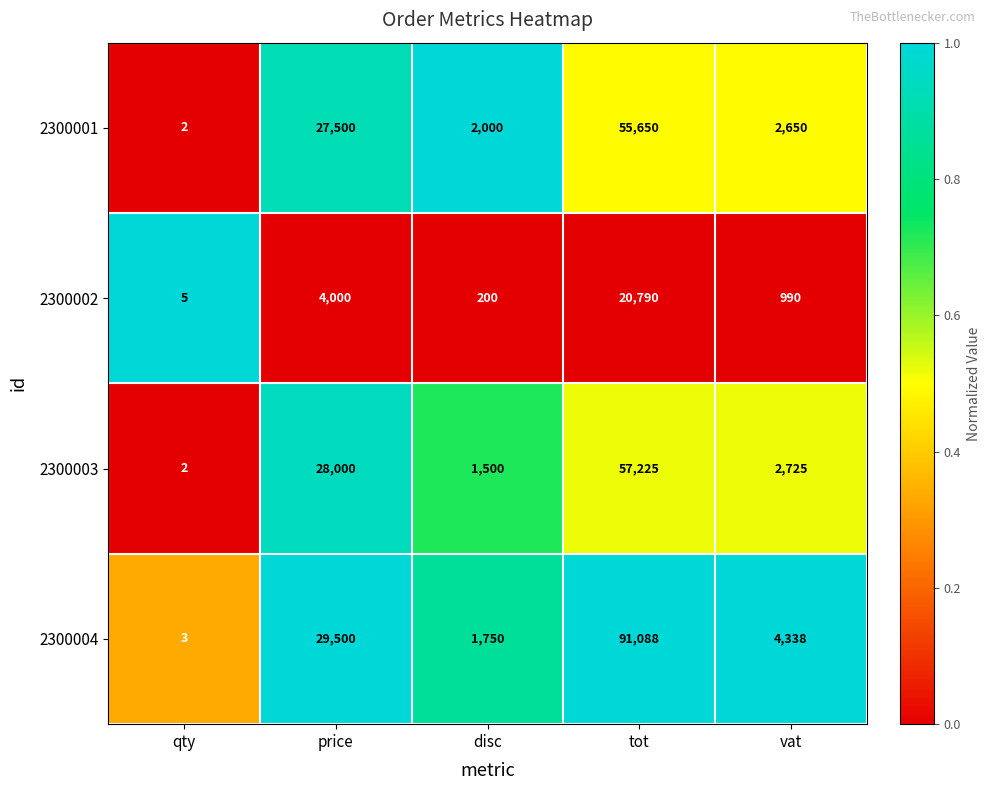

How many values in the 2300001 series are below 2650?

2